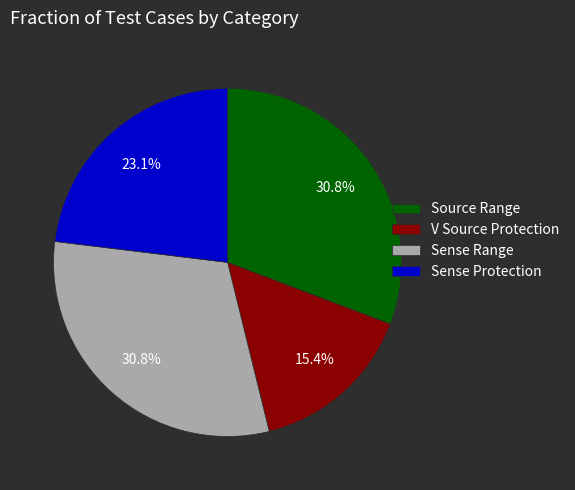

Which slice is the smallest?

V Source Protection